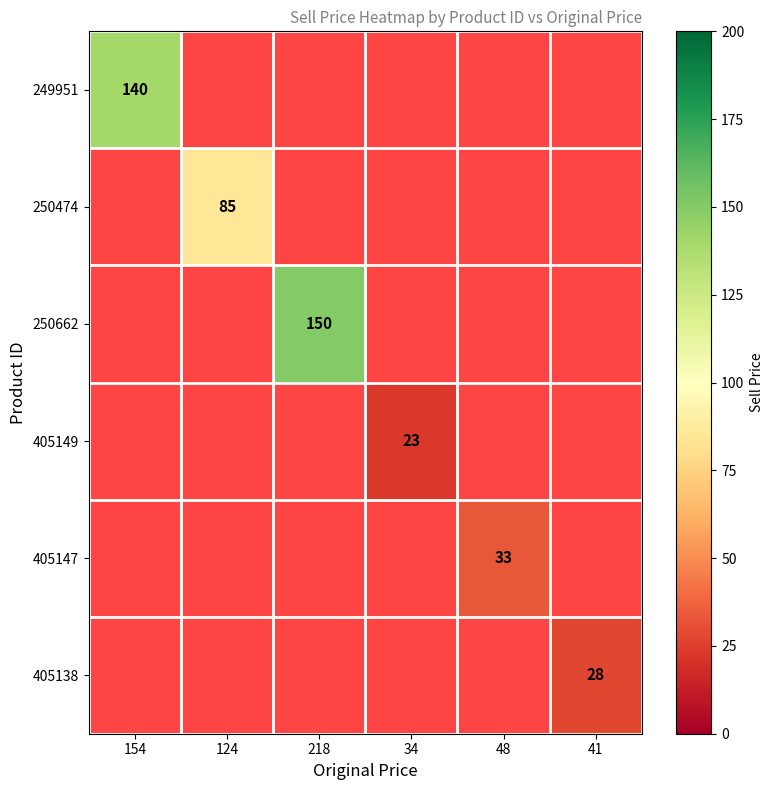

The 405147 series shows 20 at 48. True or false?

False